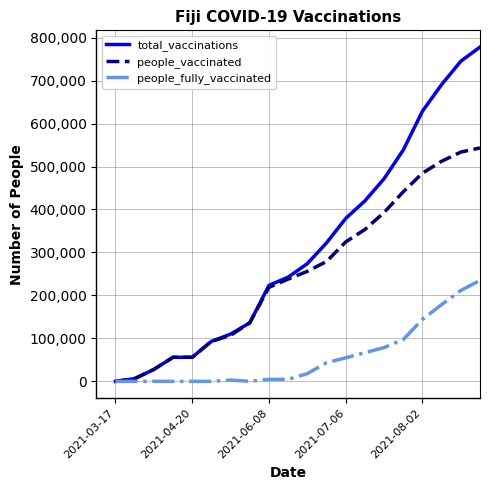

What is the greatest value displayed?

778159